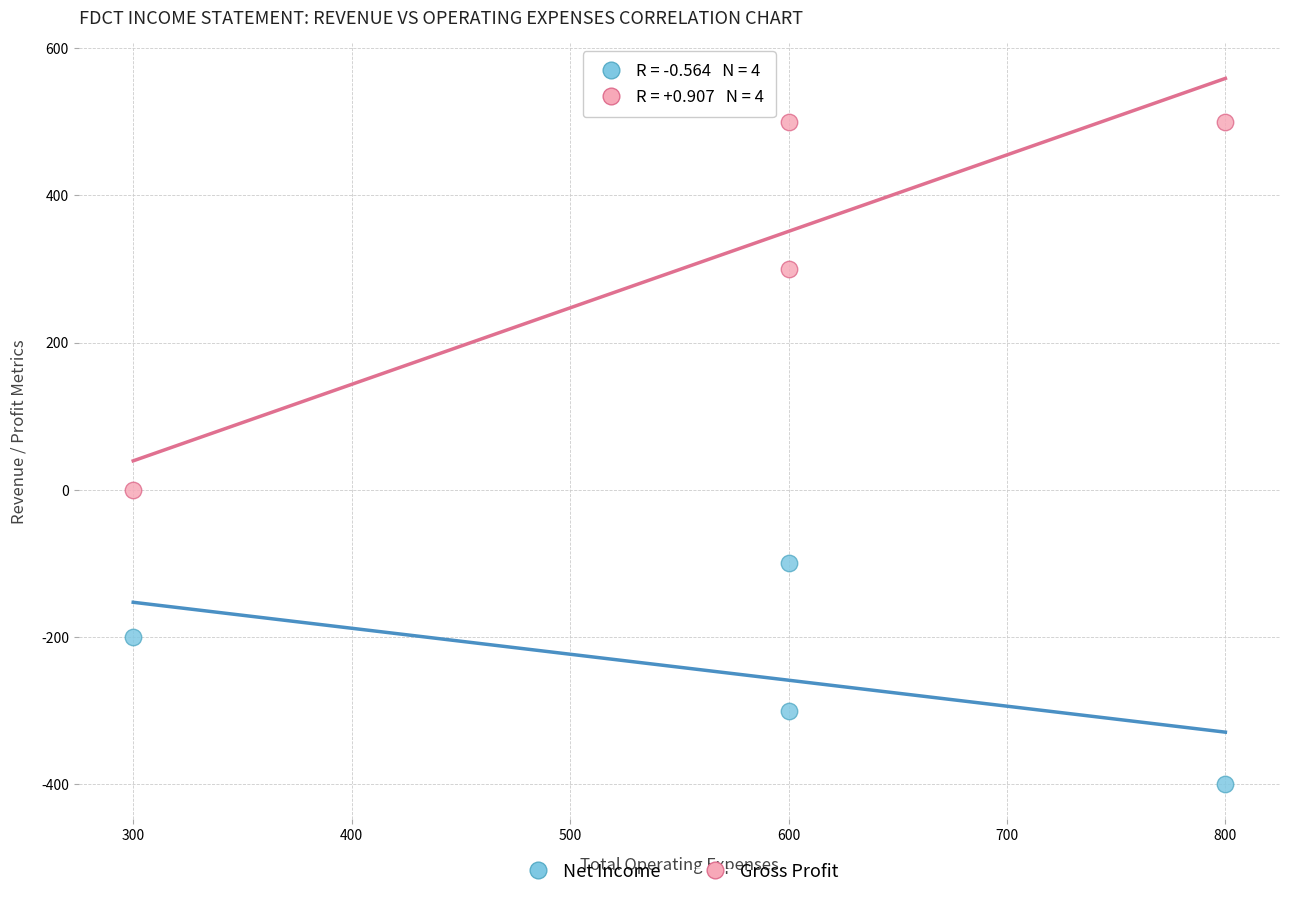

Across all data points, what is the range of X values (max minus min)?

500